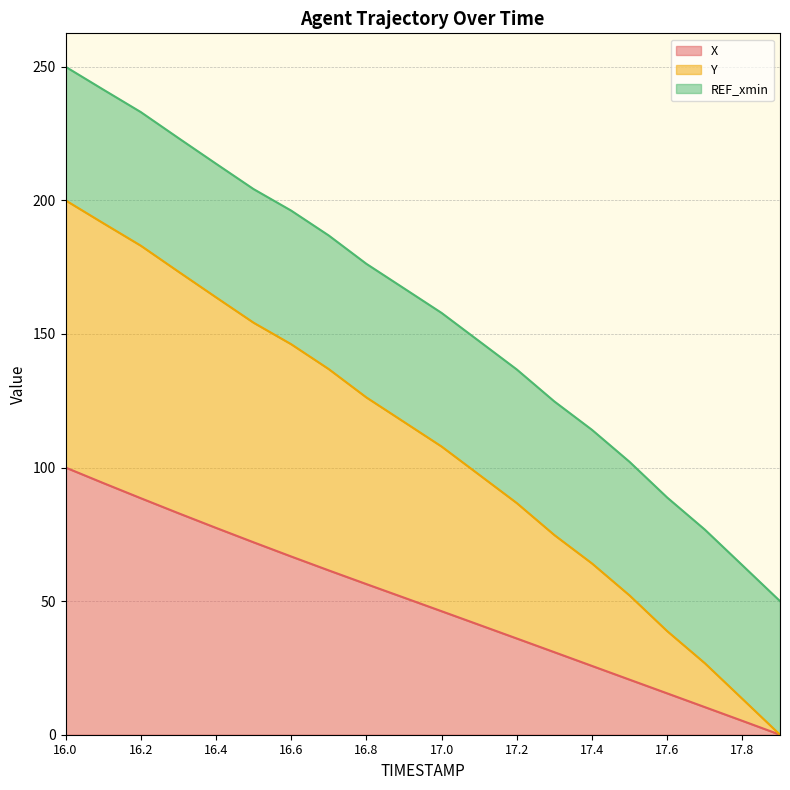

What is the label of the 13th point from the right?

16.7